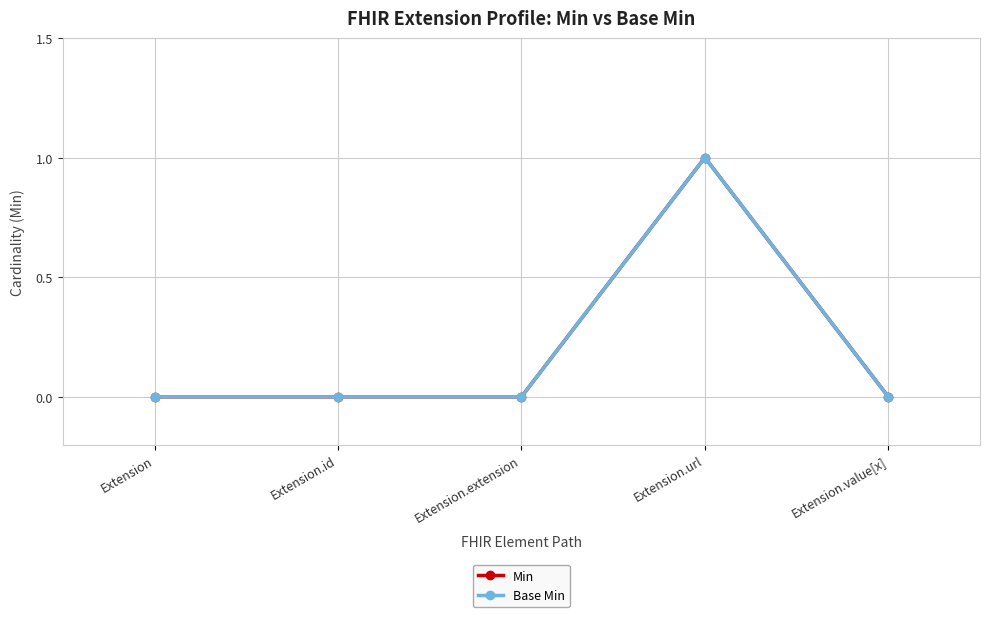

Rank the series by their maximum value, from lowest to highest.

Min, Base Min